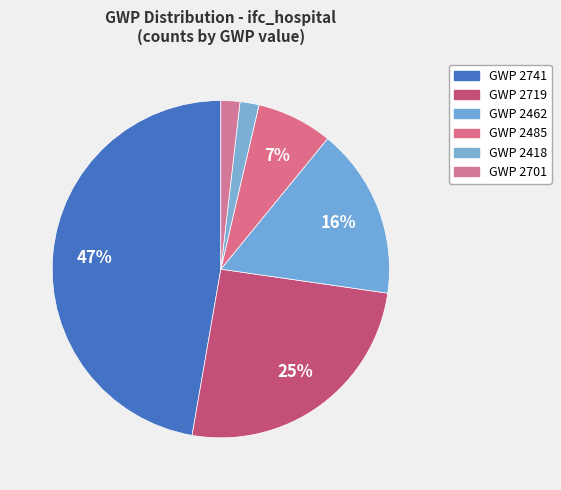

How many segments does this pie chart have?

6